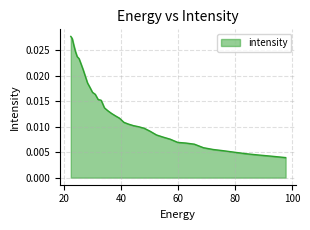

True or false: the data shows 0.0 at 75.88682.

True